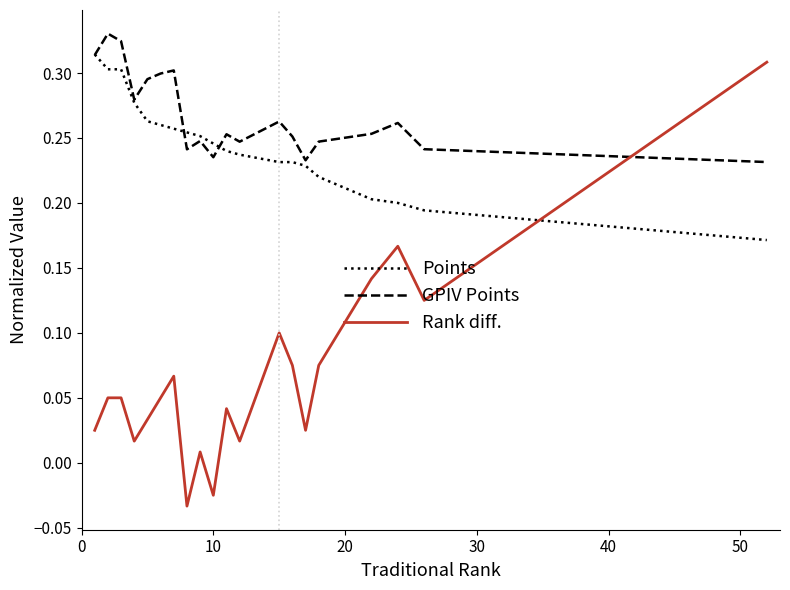

At how many categories does at least one series exceed 0?

20